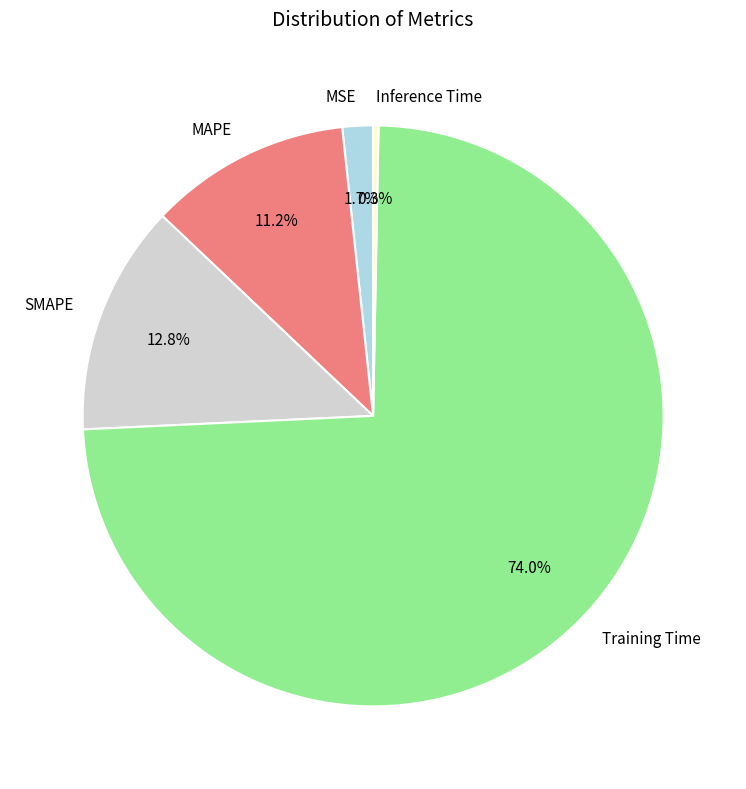

Which category has the smallest portion of the pie?

Inference Time